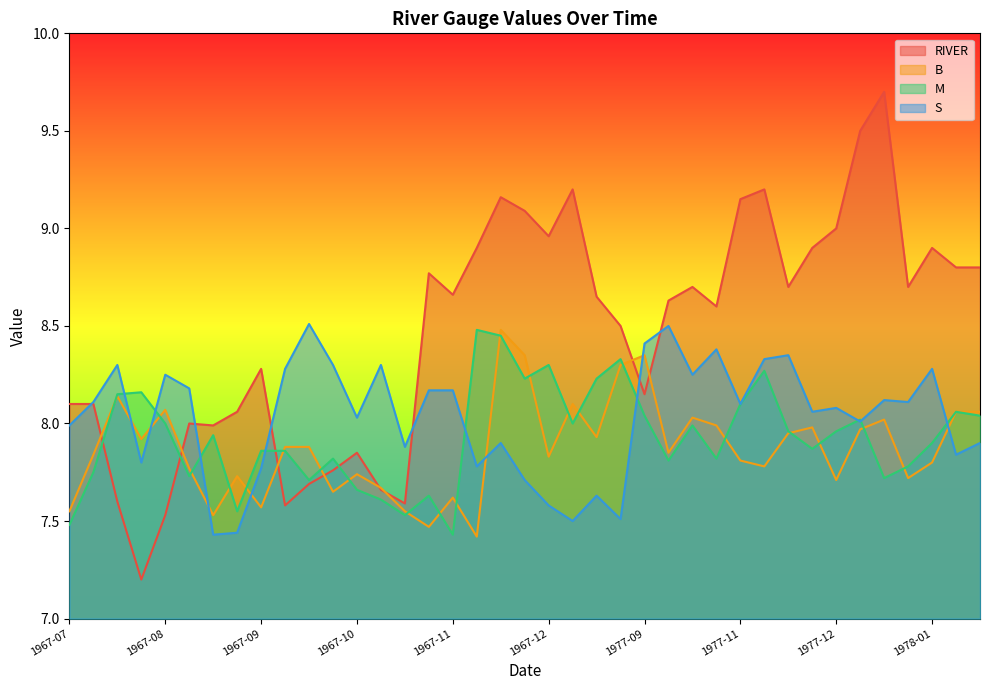

What is the spread (max minus min) of values at 1978-08?

1.3